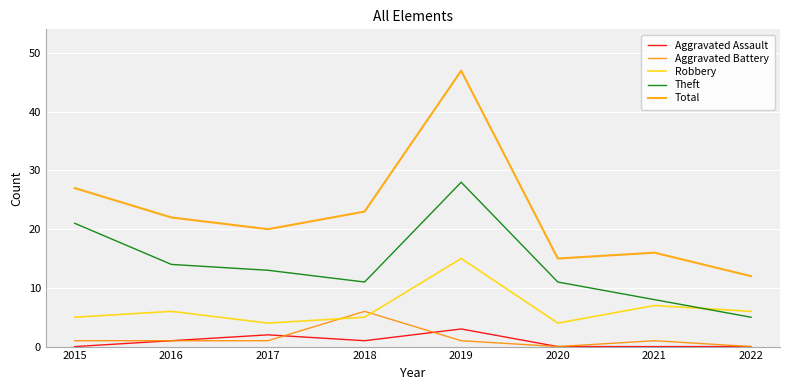

Is it true that Robbery equals 2 at 2018?

False